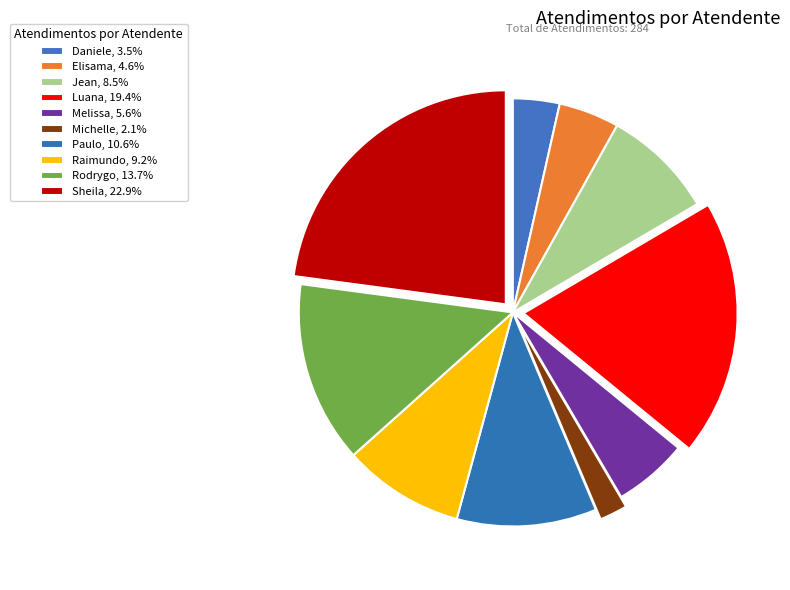

Rank the categories by value from lowest to highest.

Michelle Goncalves Mello, Daniele Aparecida dos Santos, Elisama Walter Machado, Melissa Maria Caleffi Zechini, Jean Lucas Ferreira, Raimundo Francisco Taborda, Paulo Roberto da Silva Junior, Rodrygo Moura Mujol, Luana Cristine Sa dos Santos, Sheila Catarina de Campos